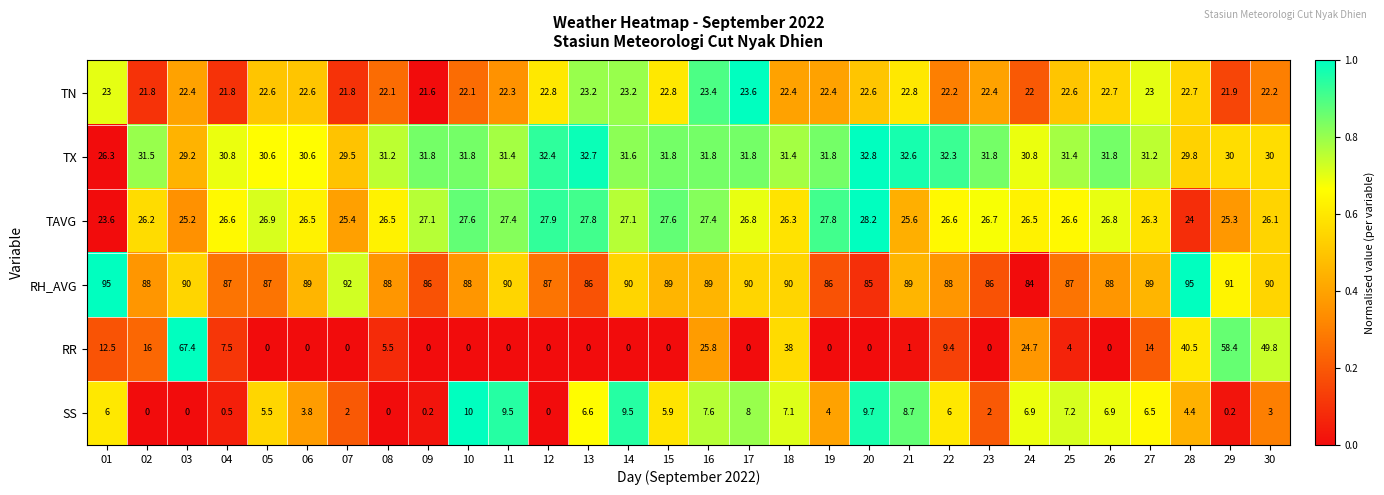

What is the difference between the highest and lowest values at 12?

87.0